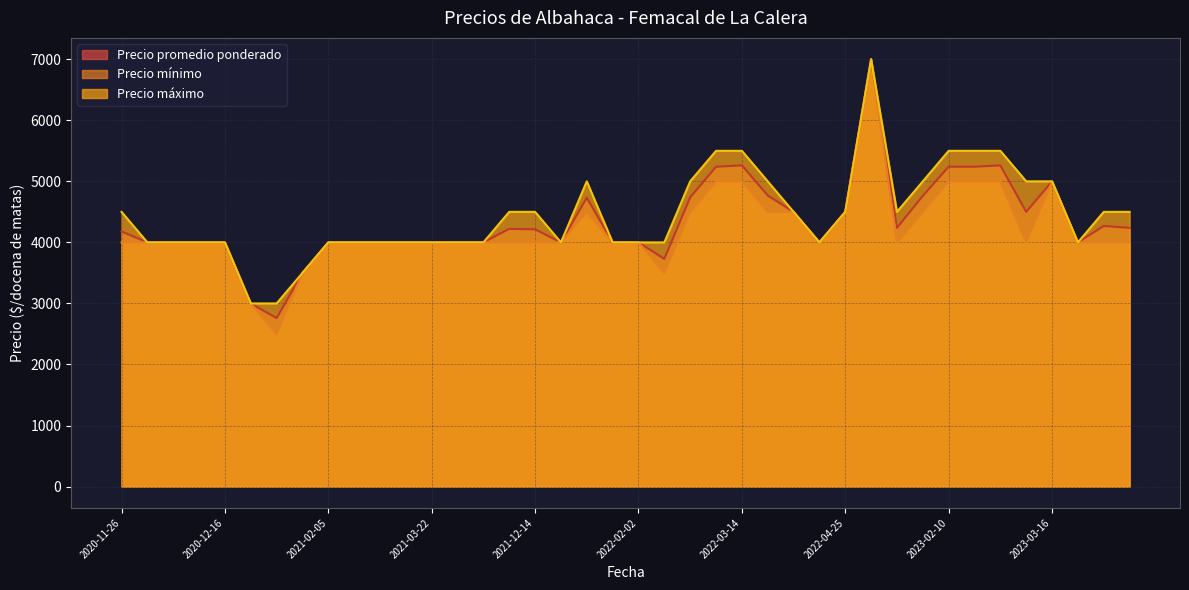

True or false: Precio mínimo has more than 2 interior local peaks.

True